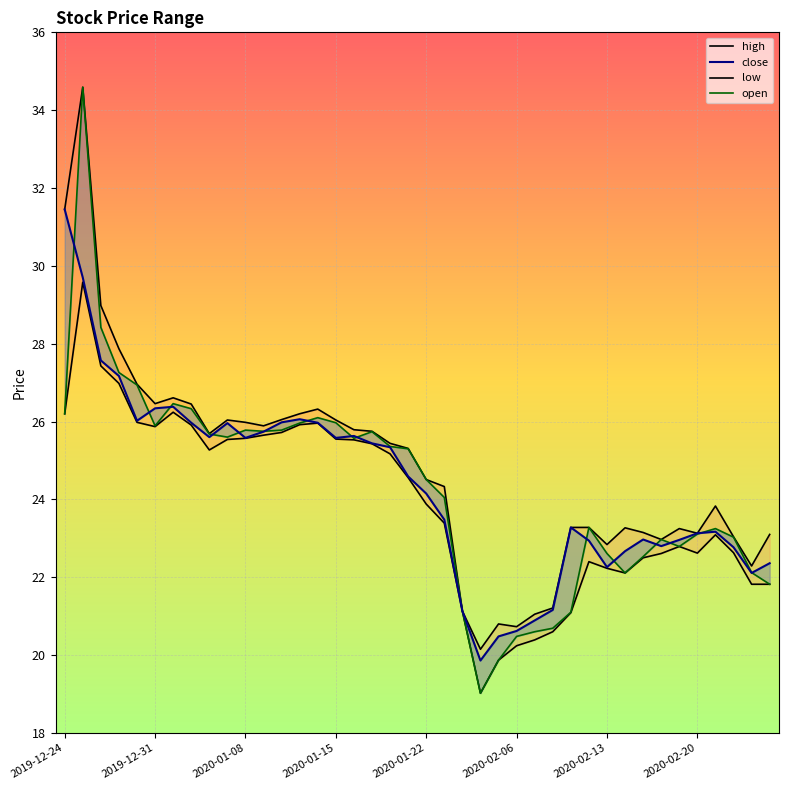

Which has a higher value, 2020-02-20 or 19?

2020-02-20